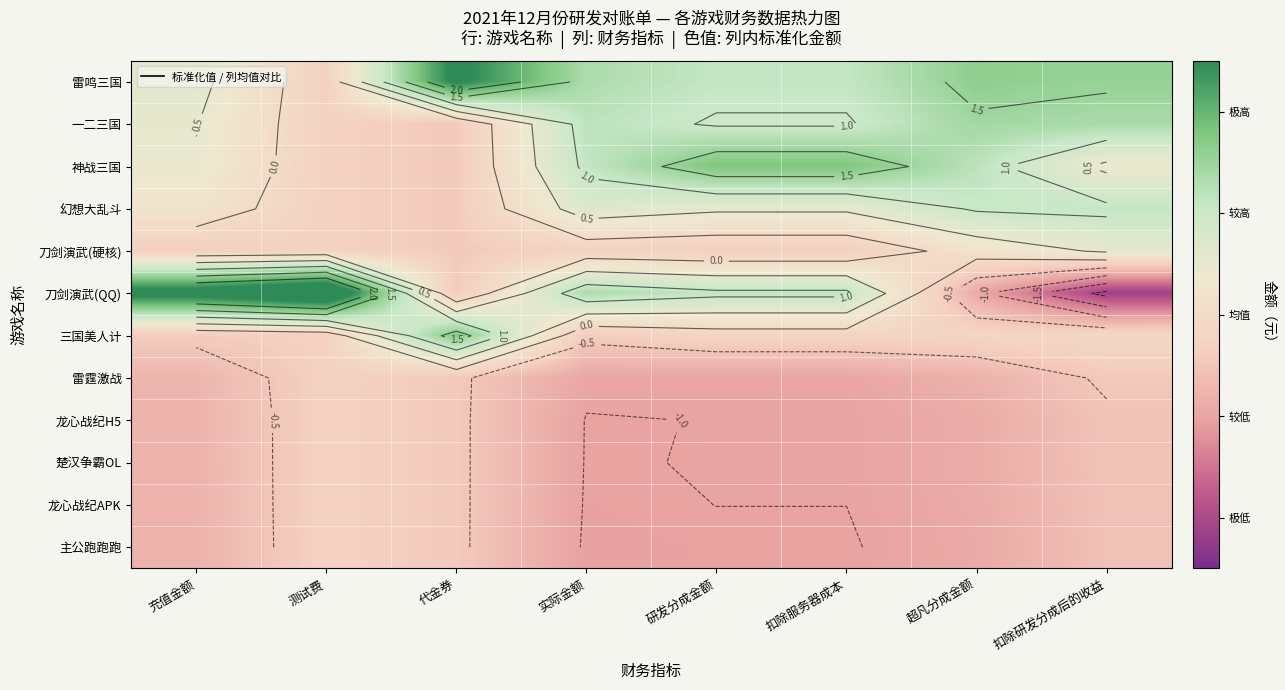

Is it true that 龙心战纪APK equals -0.9 at 扣除研发分成后的收益?

False